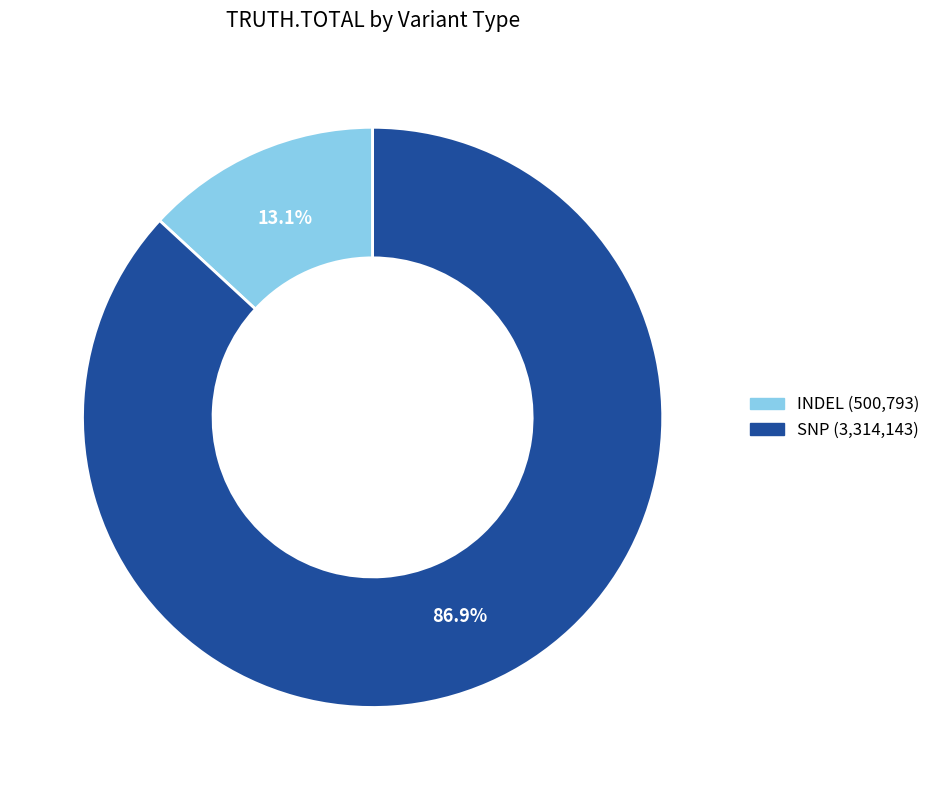

Which category has the biggest portion of the pie?

SNP